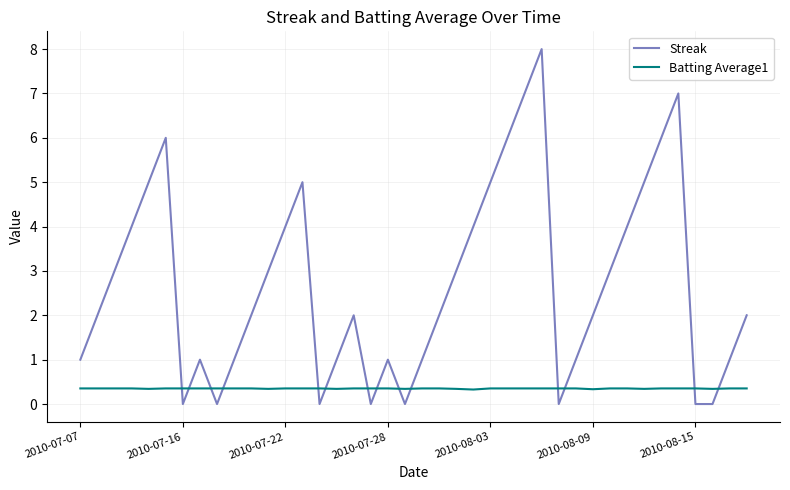

What is the maximum value for Streak?

8.0